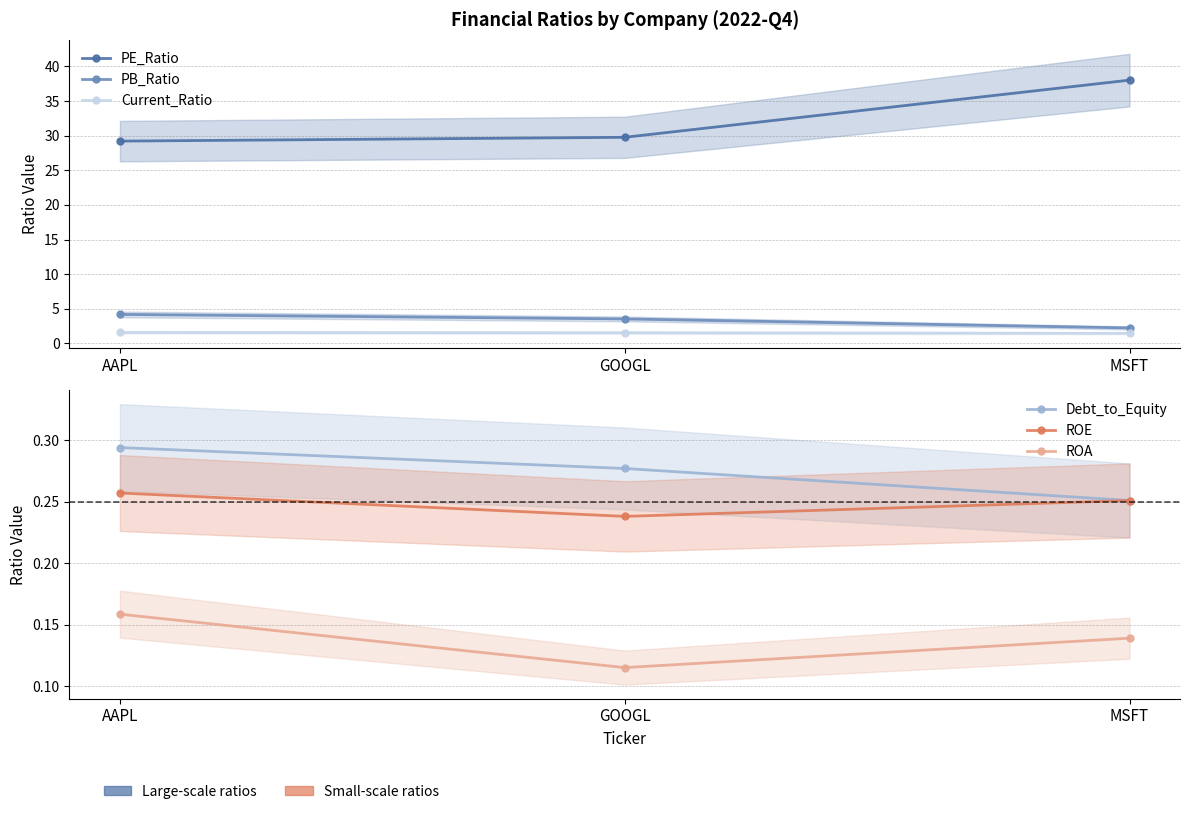

Rank the categories by ROA value from lowest to highest.

GOOGL, MSFT, AAPL